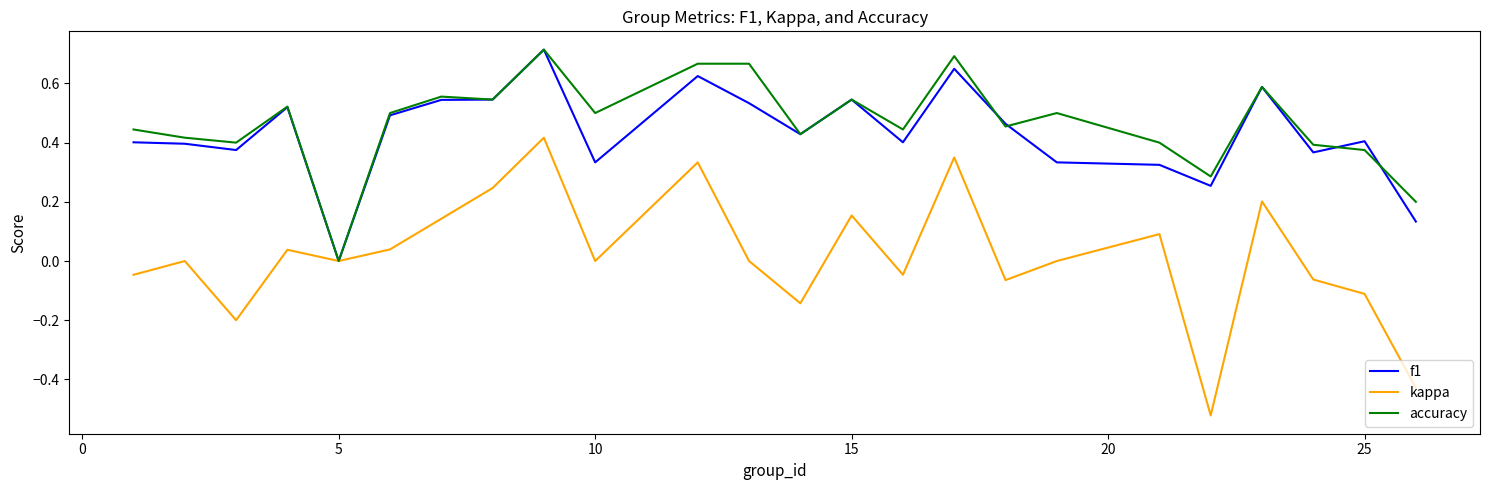

Which series has the largest range (max minus min)?

kappa